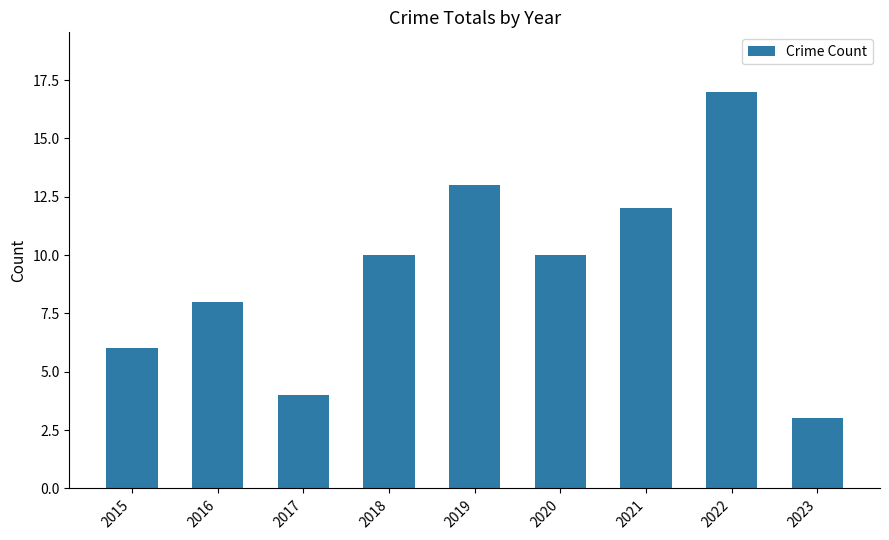

Which category has the highest value across all series?

2022